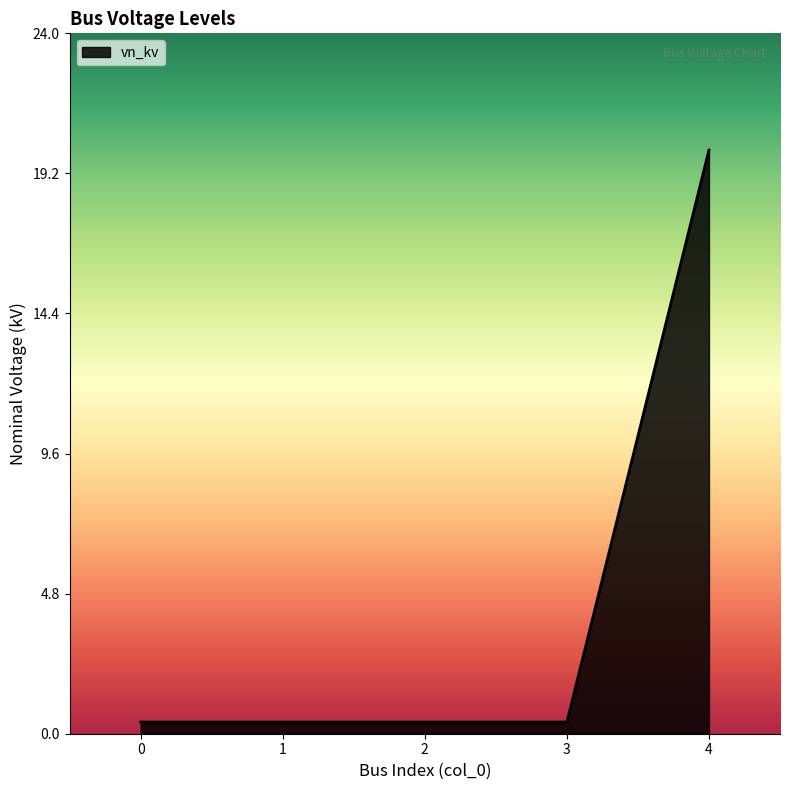

True or false: the data shows 20.0 at 4.

True